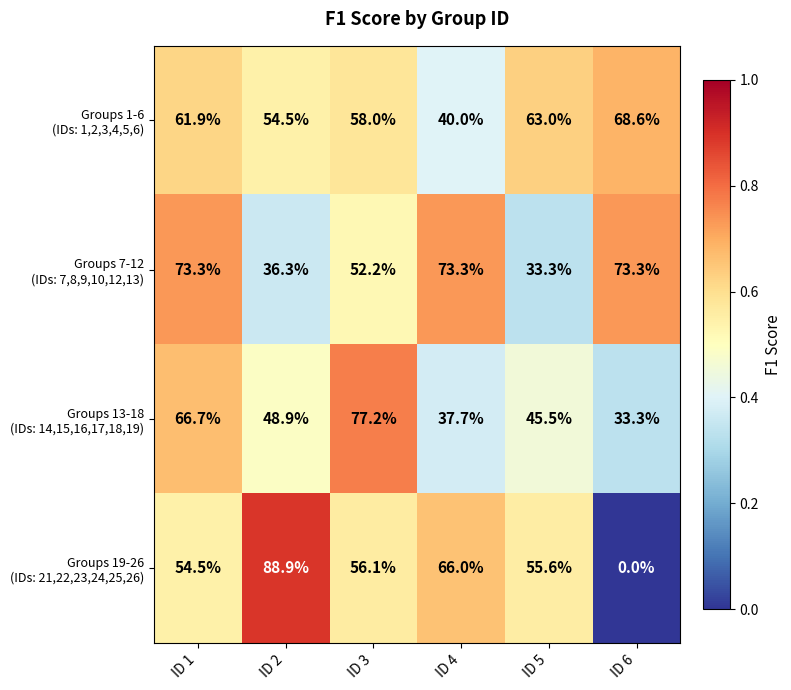

At which category does the chart reach its minimum across all series?

ID 6